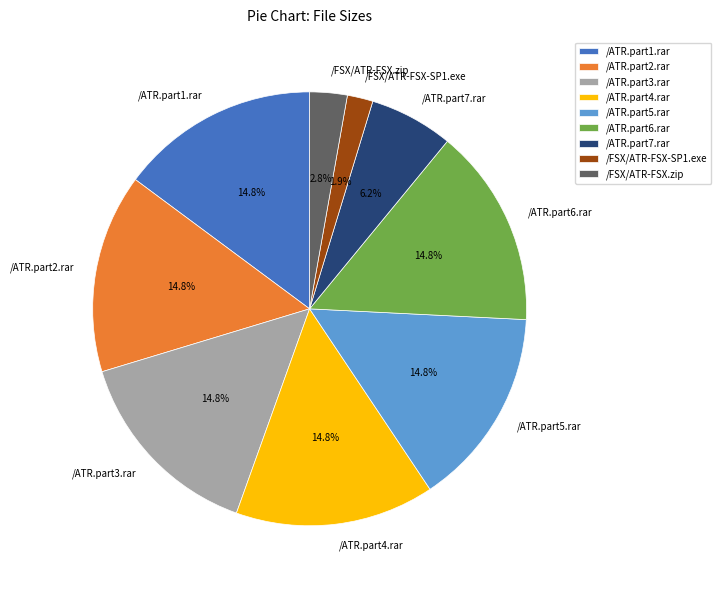

Does /ATR.part1.rar represent more than half of the total?

No